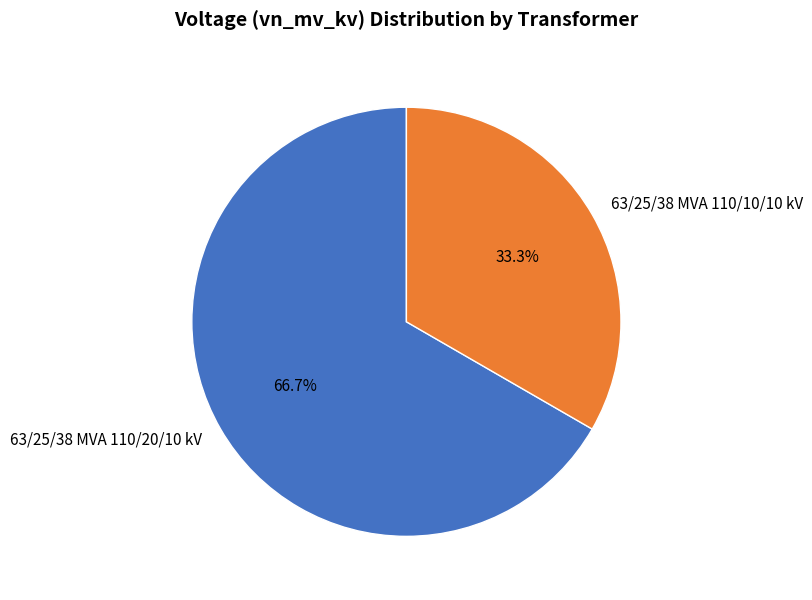

What is the largest slice in the pie chart?

63/25/38 MVA 110/20/10 kV